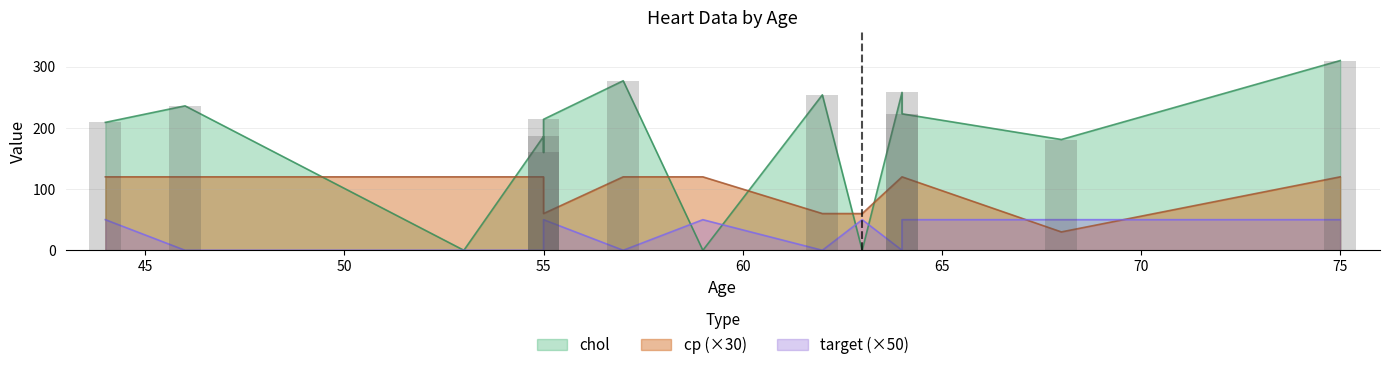

Count the target values in the range 0 to 1.

14